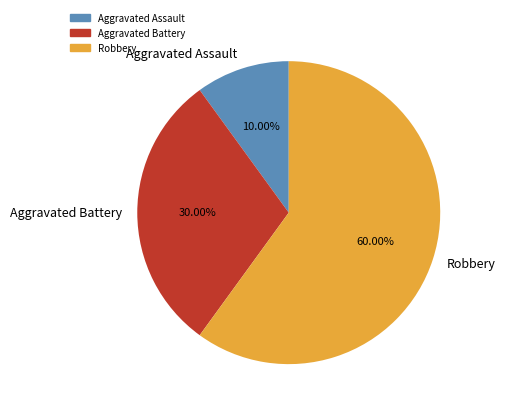

How many segments does this pie chart have?

3